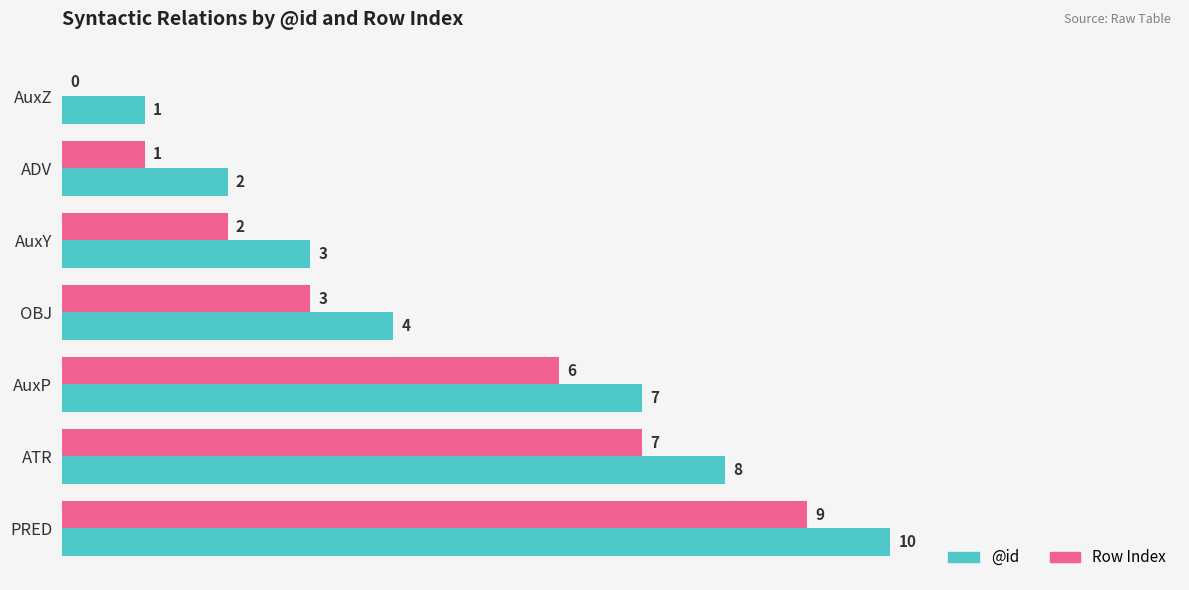

How many categories are shown in the chart?

7